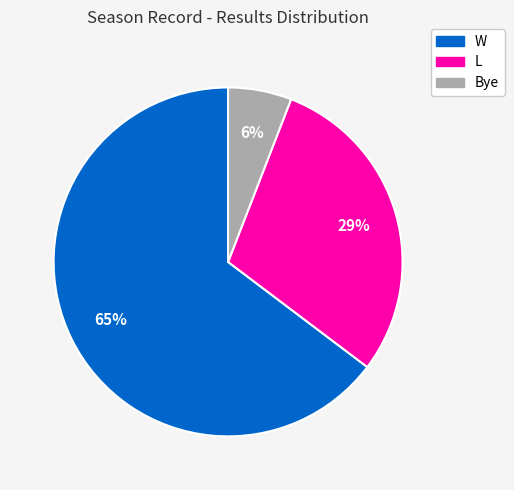

To the nearest percent, what is the combined percentage of Bye and W?

71%